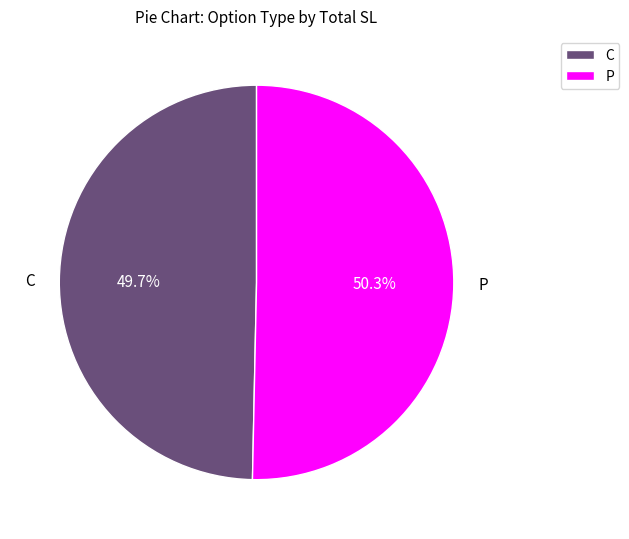

Is there any slice that represents more than half of the pie?

Yes